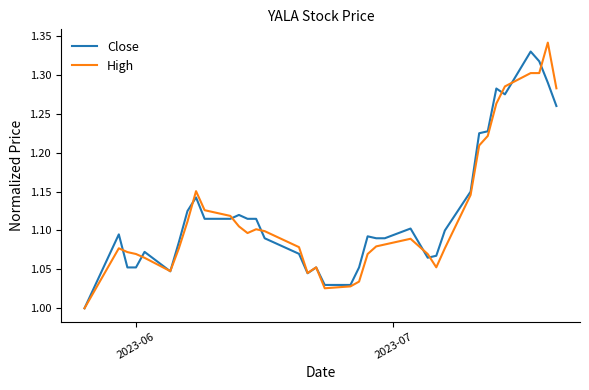

Does the chart have visible grid lines?

No